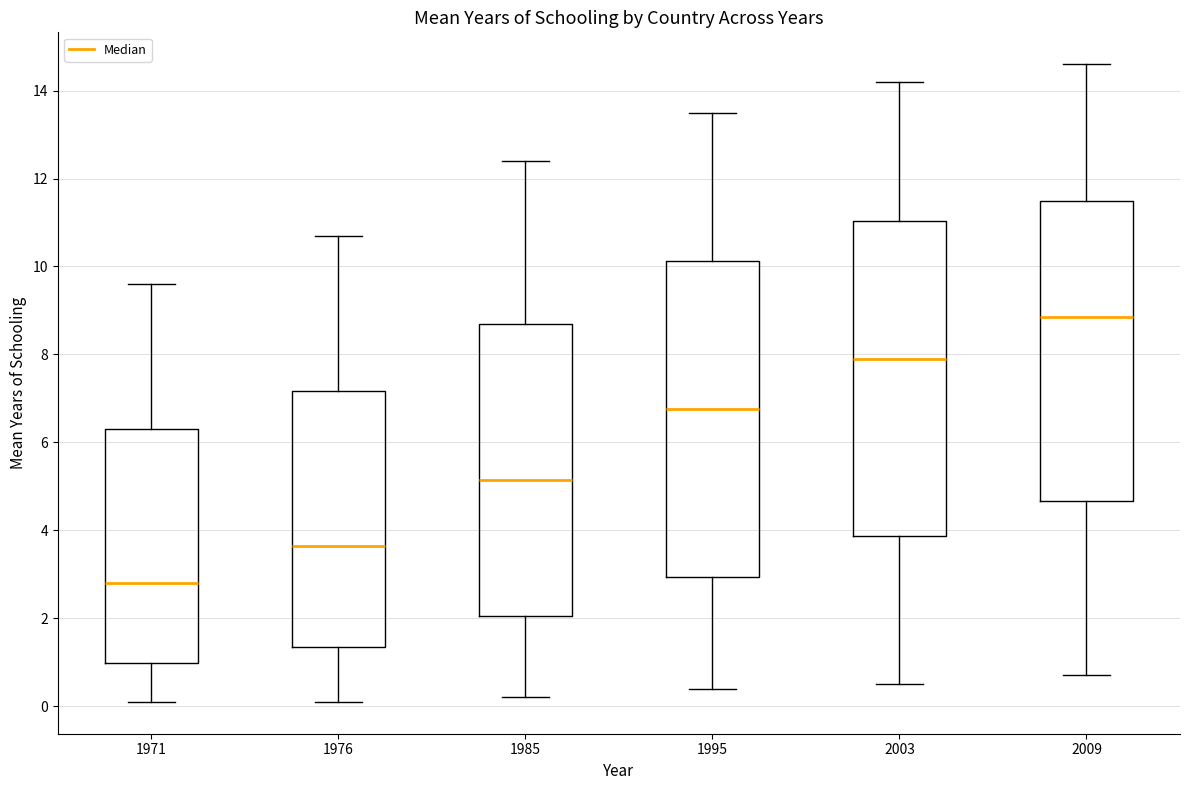

Which box's median line is the highest?

2009